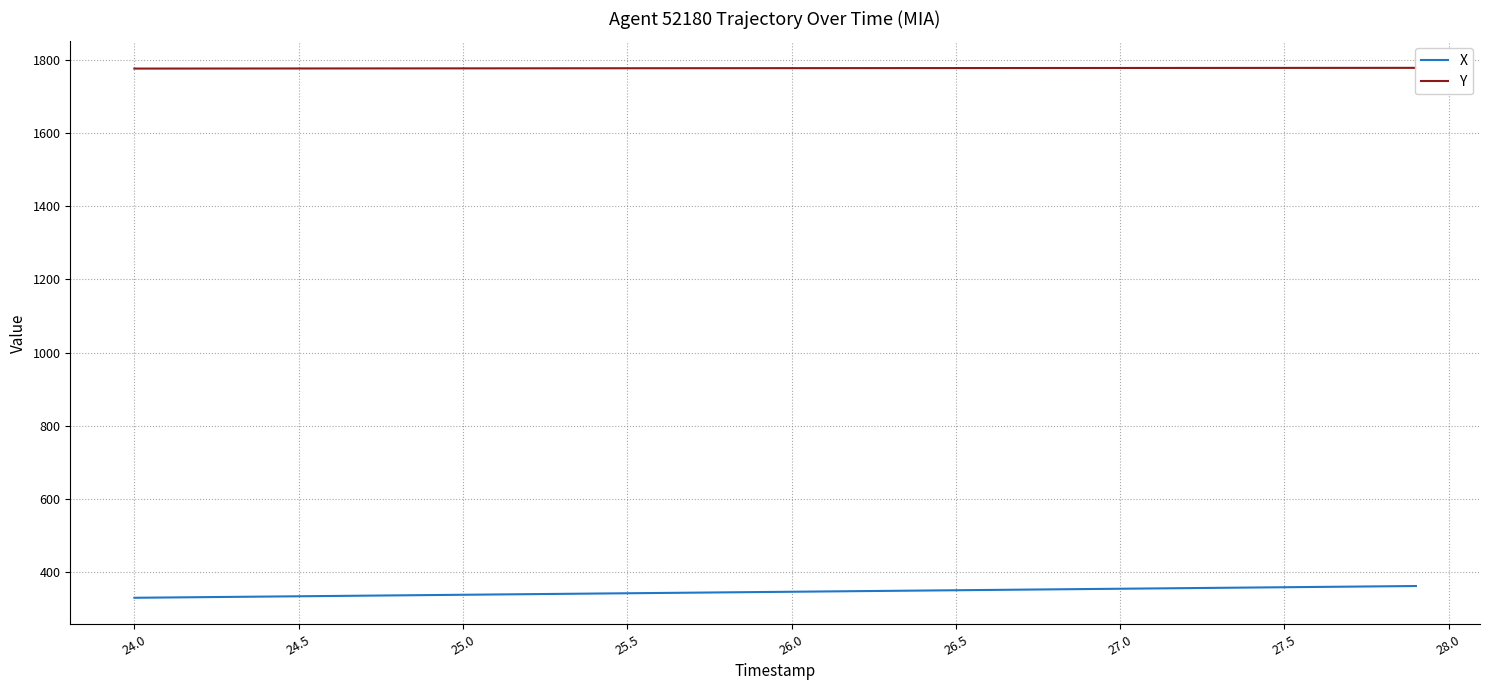

What is the lowest value of the X series?

329.8